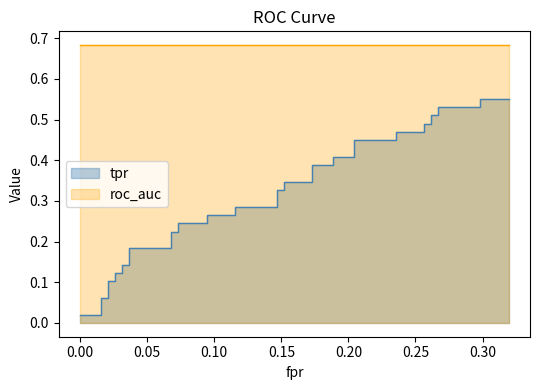

What is the average value?

0.3